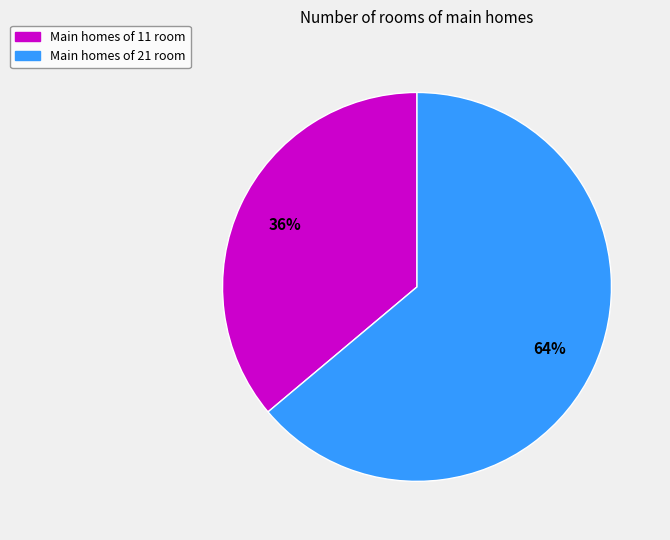

Count the number of slices in the pie.

2